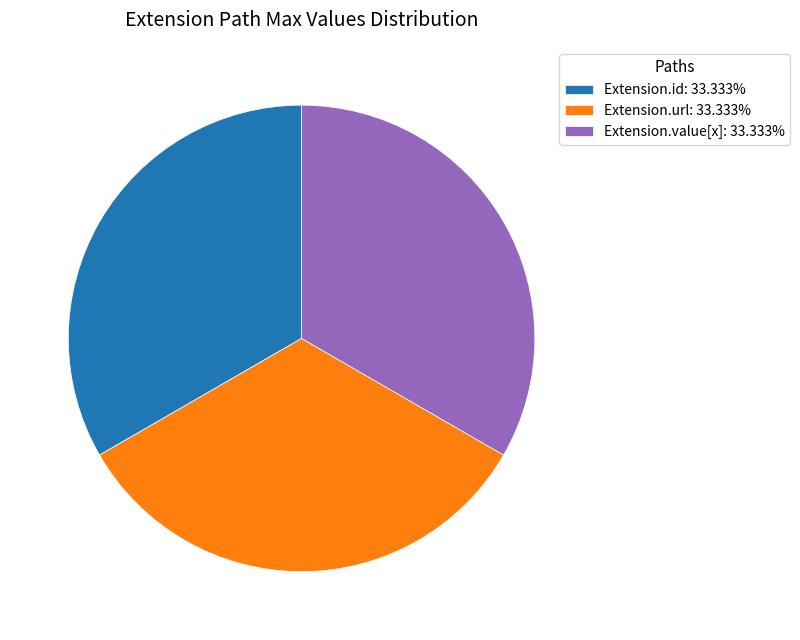

Does Extension.url: 33.333% account for over 50% of the chart?

No